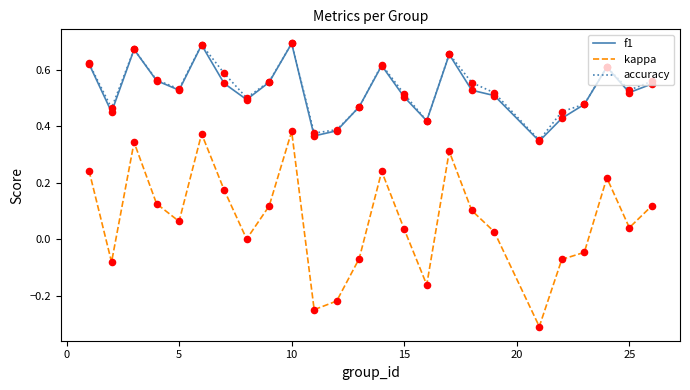

True or false: kappa and accuracy cross at least once.

False